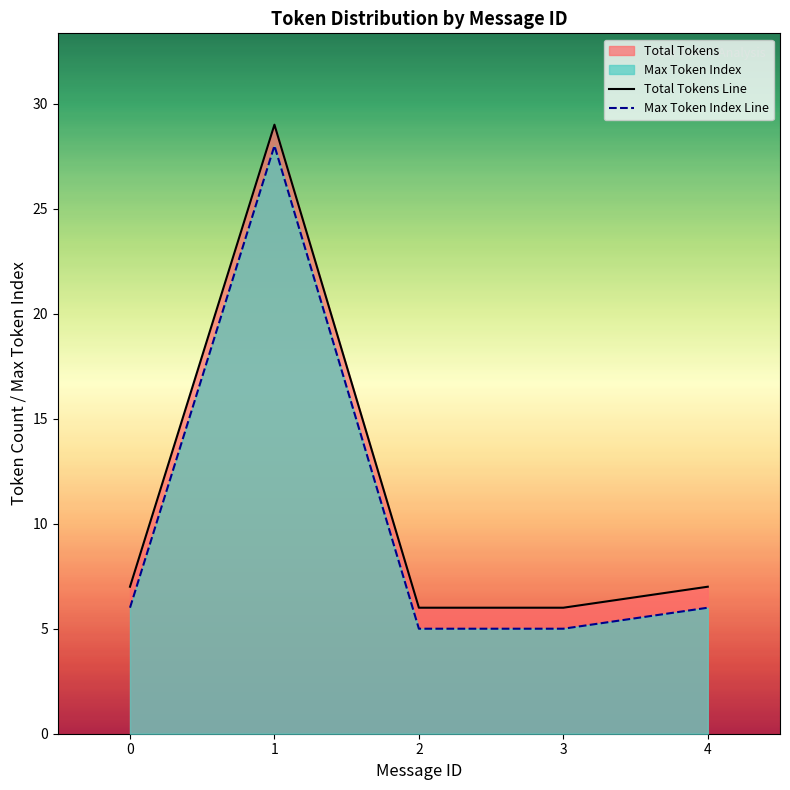

Is the value of Max Token Index Line at 0 greater than the value of Total Tokens Line at 4?

No